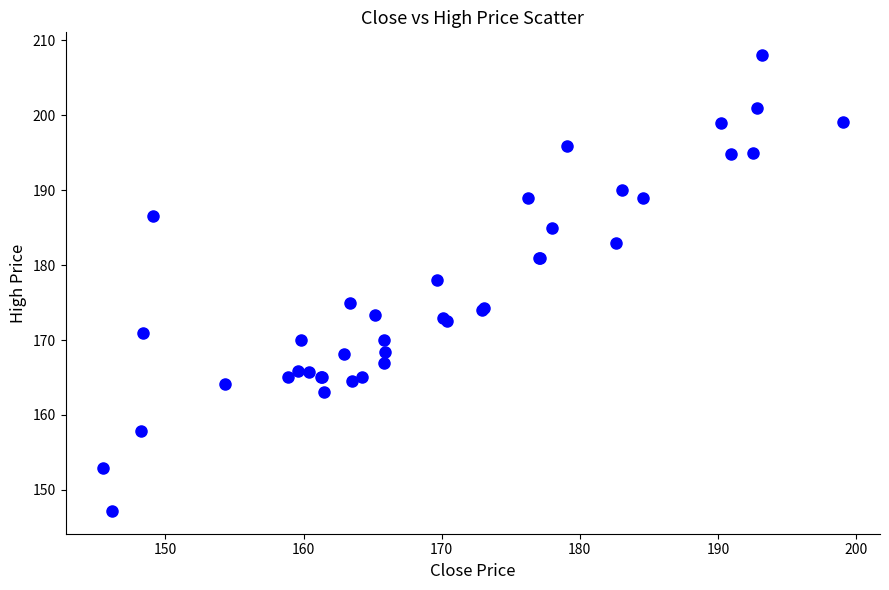

What Y value in the scatter plot is closest to 177?

178.0